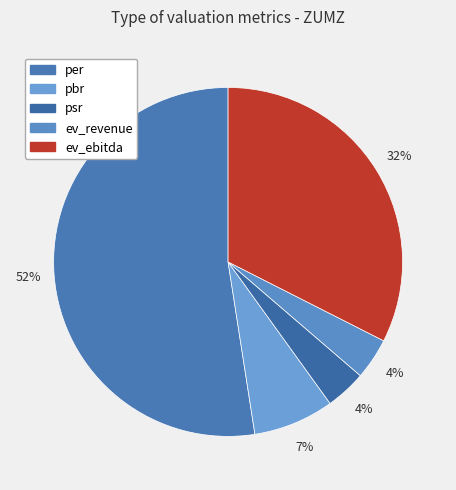

Which slice is the largest?

per